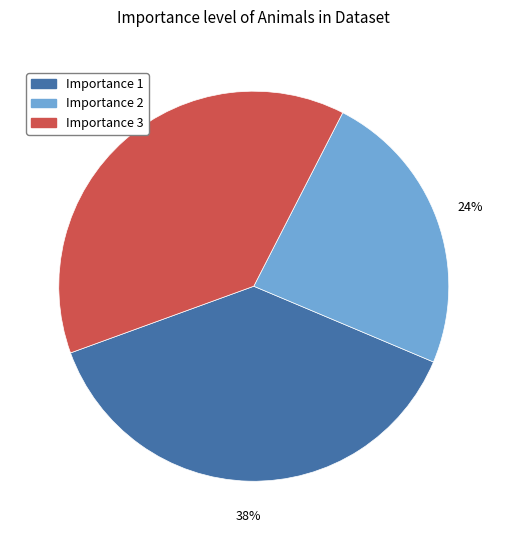

Is it true that Importance 2 is 24% of the pie?

True